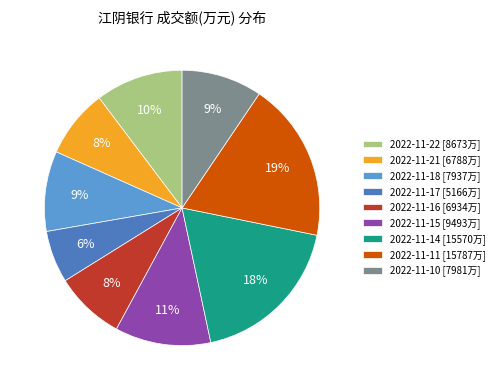

To the nearest percent, what percentage of the pie is 2022-11-11?

19%